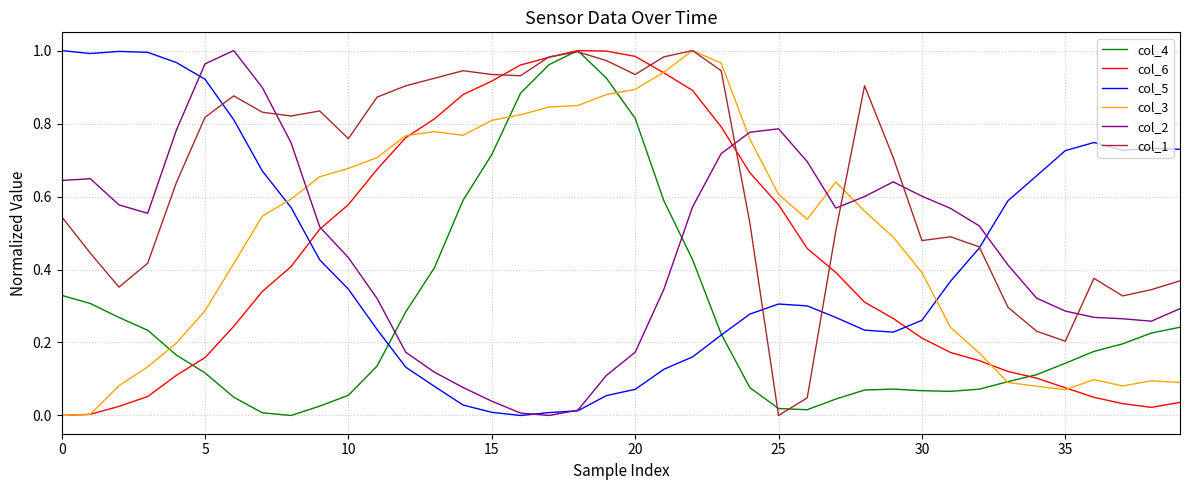

Which series ends up on top after the final intersection of col_3 and col_5?

col_5